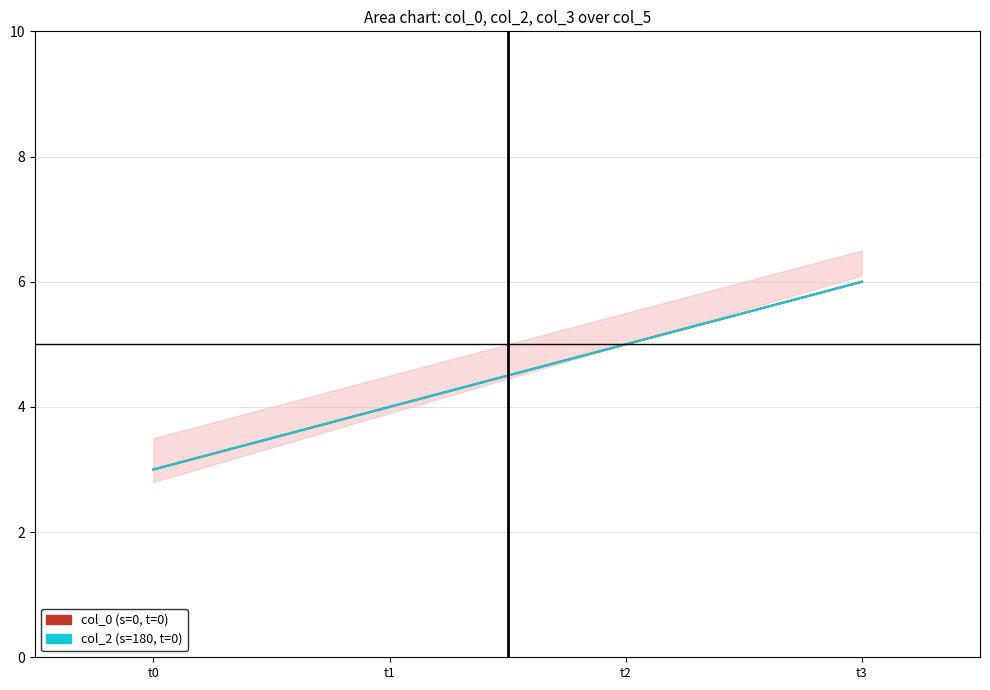

At t1, list the series in order from smallest to largest.

col_0 (s=0, t=0), col_2 (s=180, t=0)